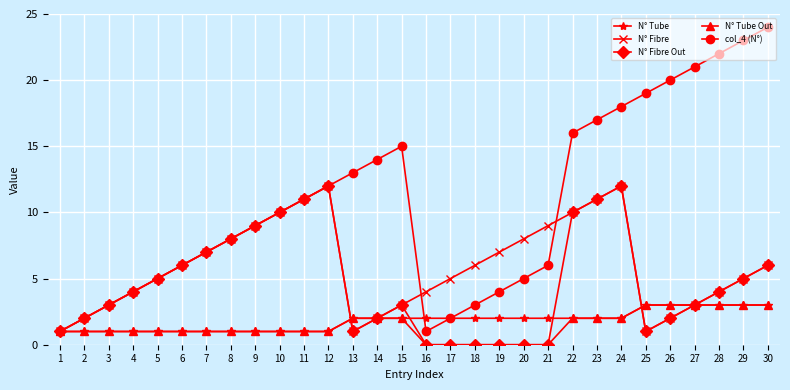

What are all the series names shown in the legend?

N° Tube, N° Fibre, N° Fibre Out, N° Tube Out, col_4 (N°)